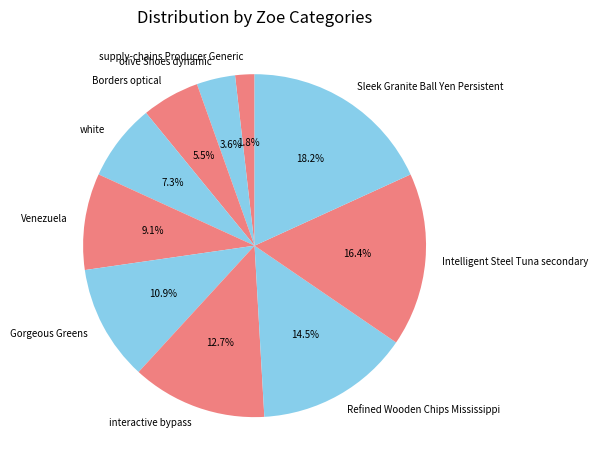

Does any single category account for the majority?

No